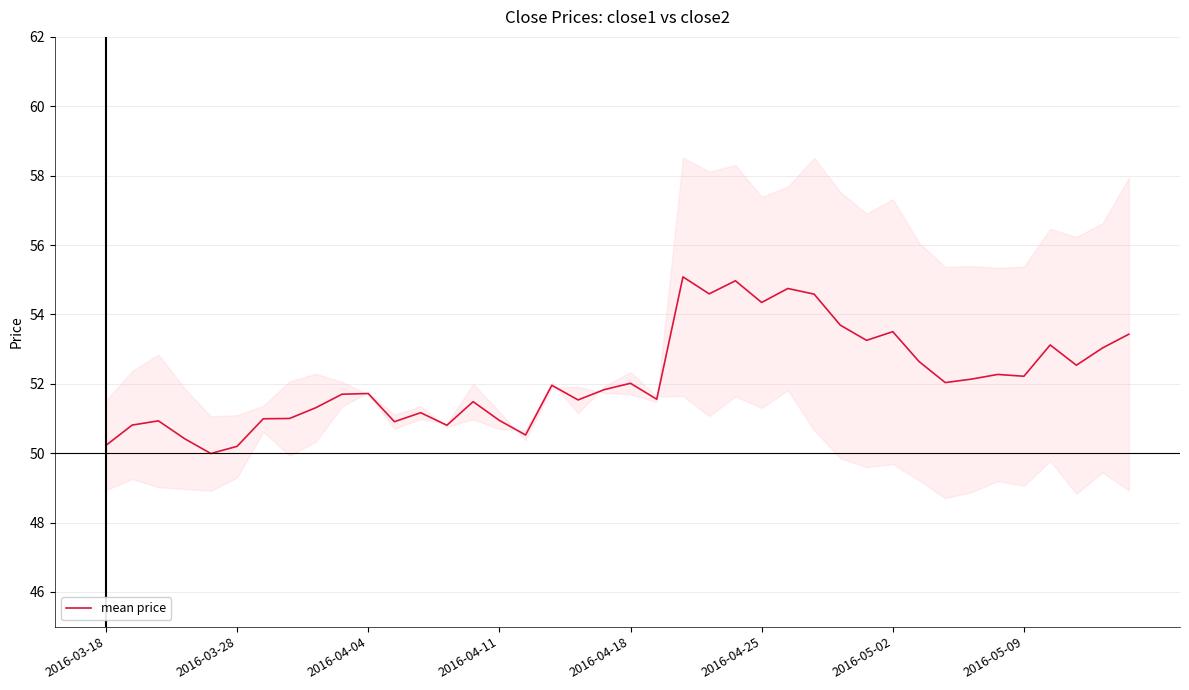

Count the number of values greater than 51.

28